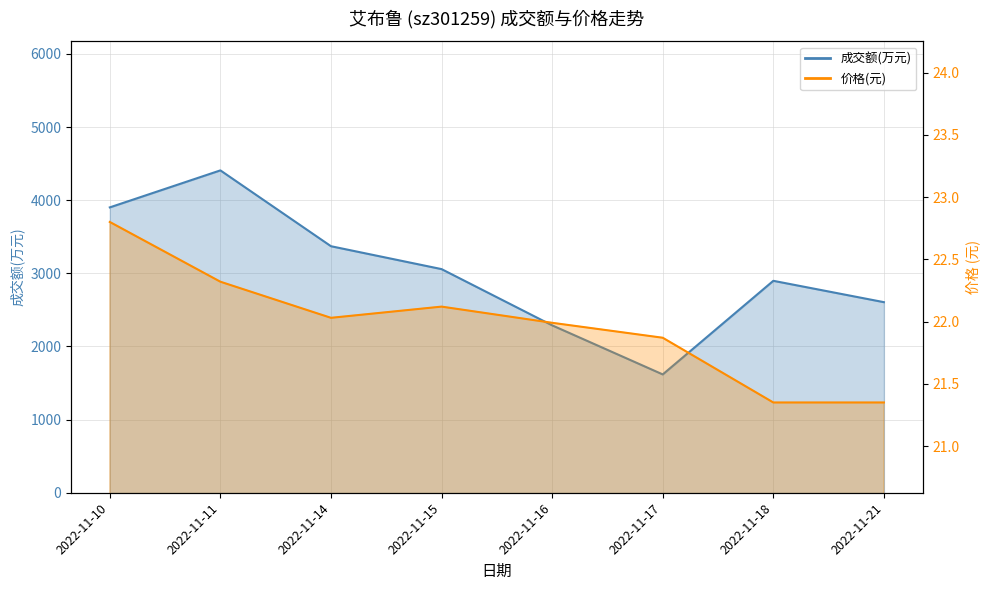

How many categories are shown in the chart?

8